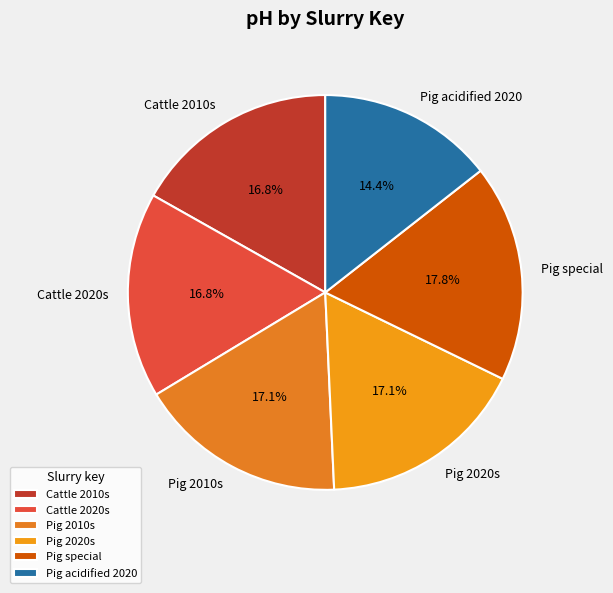

What percentage is the Pig 2010s slice, to the nearest percent?

17%